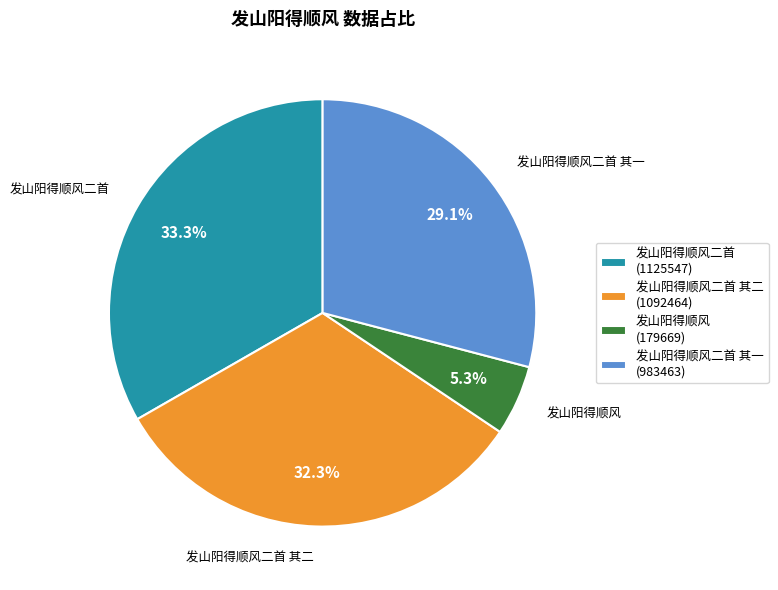

Rank the categories by value from lowest to highest.

发山阳得顺风 (179669), 发山阳得顺风二首 其一 (983463), 发山阳得顺风二首 其二 (1092464), 发山阳得顺风二首 (1125547)